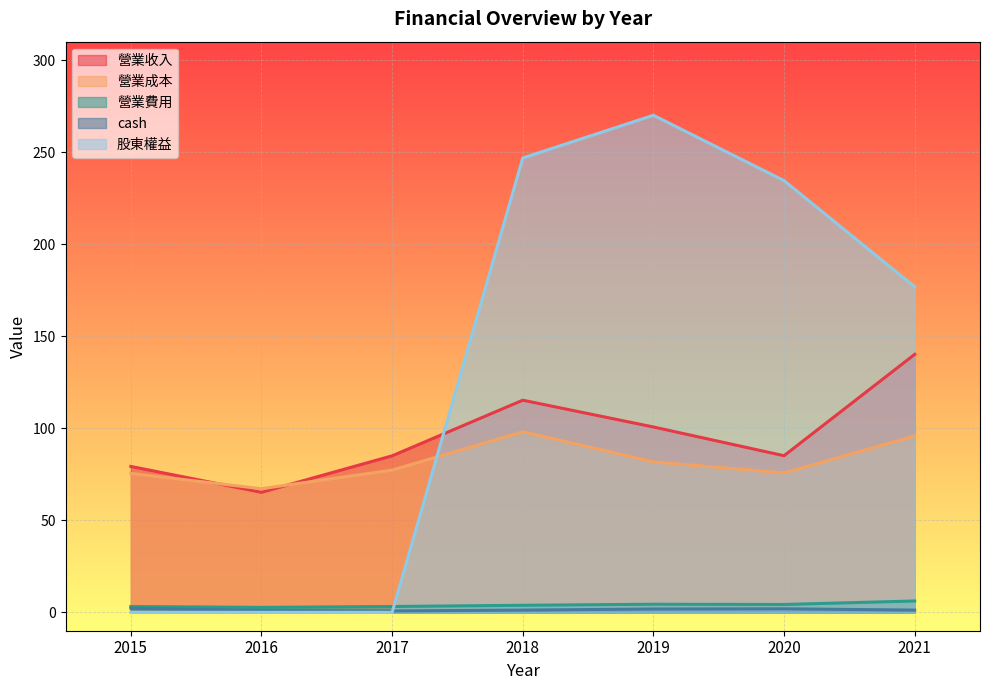

In cash, how many points are lower than both neighbors (excluding endpoints)?

1